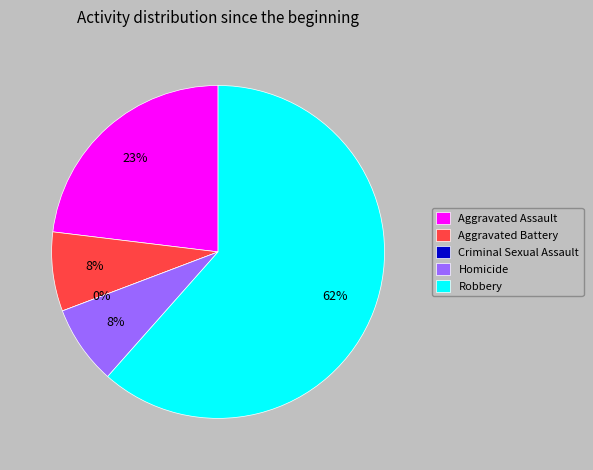

To the nearest percent, what is the combined percentage of Aggravated Assault and Homicide?

31%